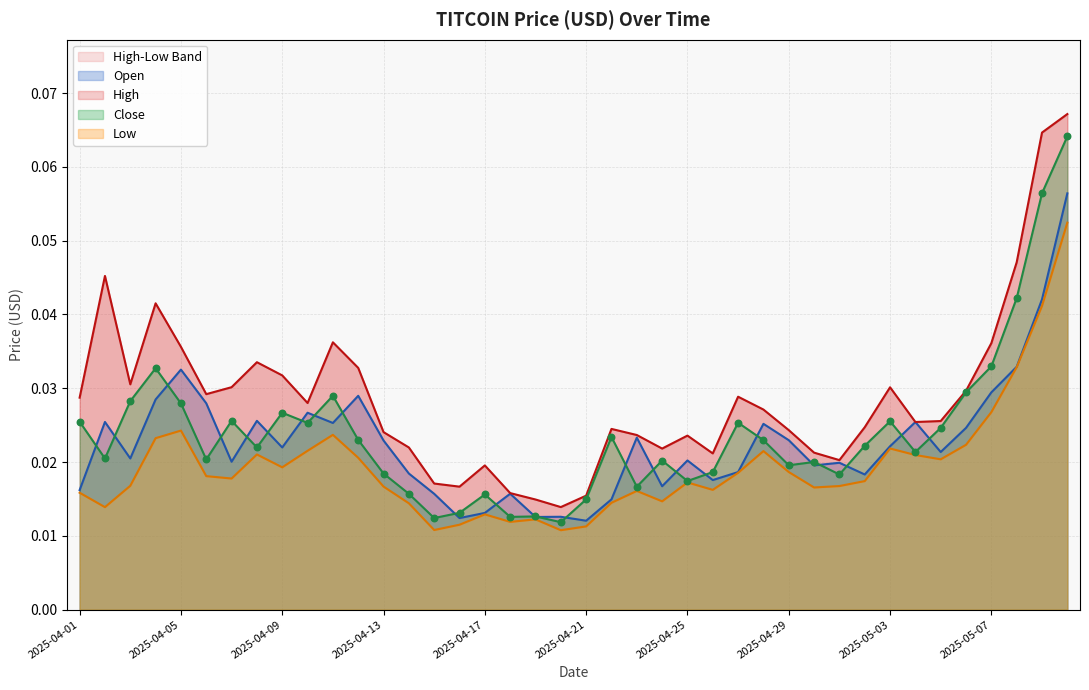

Is the value of Open at 2025-05-01 greater than the value of High at 2025-04-13?

No